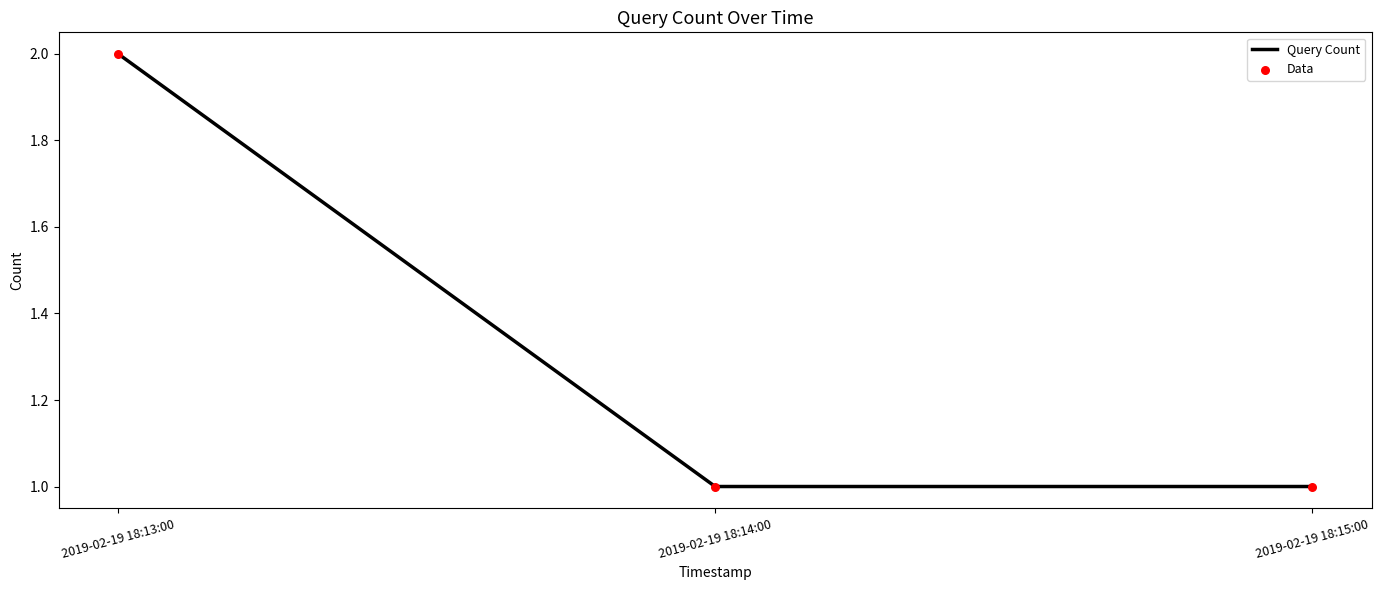

The chart shows a value of 2 at 2019-02-19 18:13:00. True or false?

True